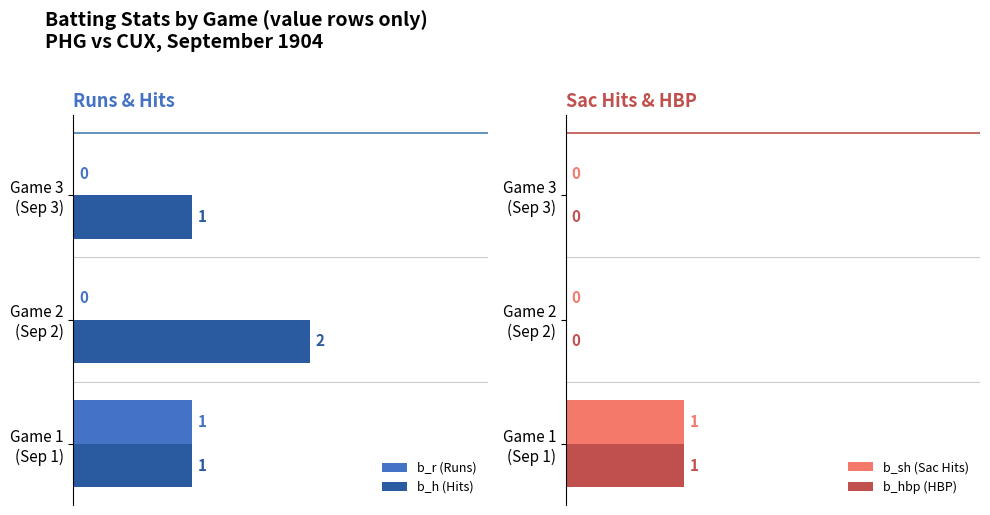

True or false: b_sh (Sac Hits) has a value of 0 at Game 2 (Sep 2).

True